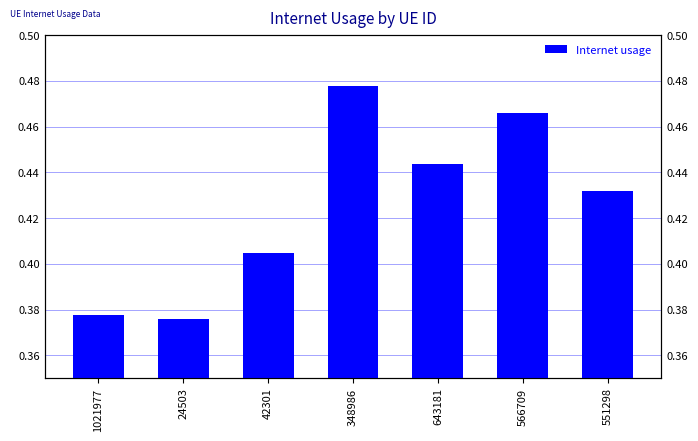

List the labels in order of value, smallest first.

24503, 1021977, 42301, 551298, 643181, 566709, 348986